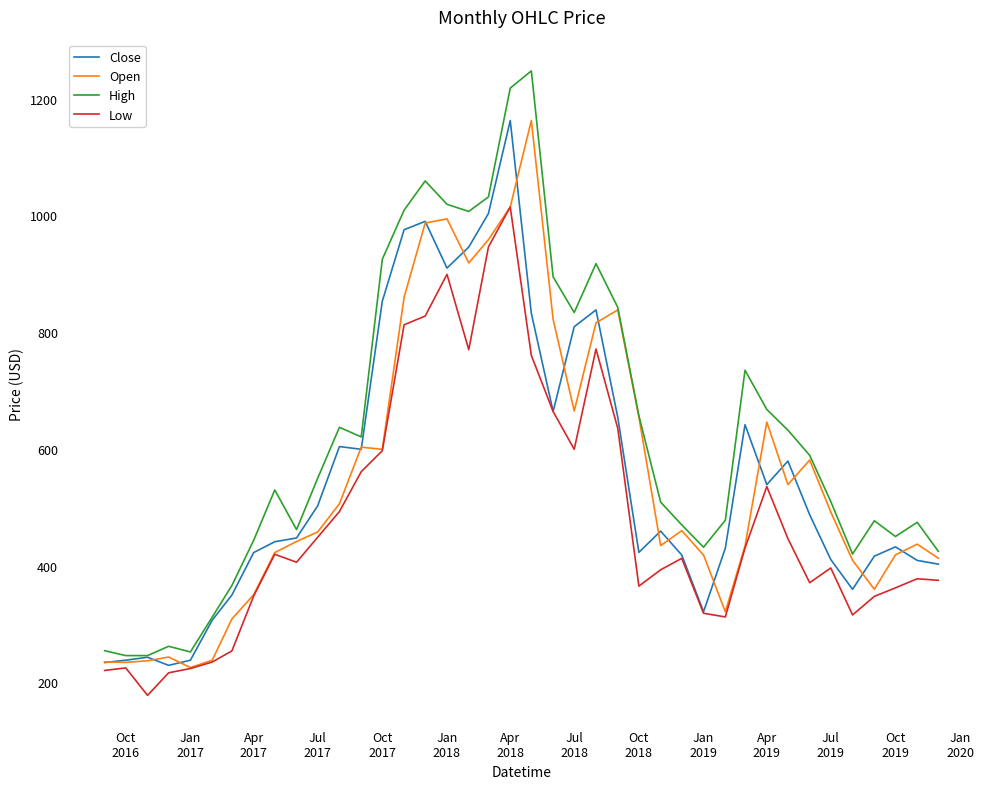

What is the highest value of the Close series?

1162.4